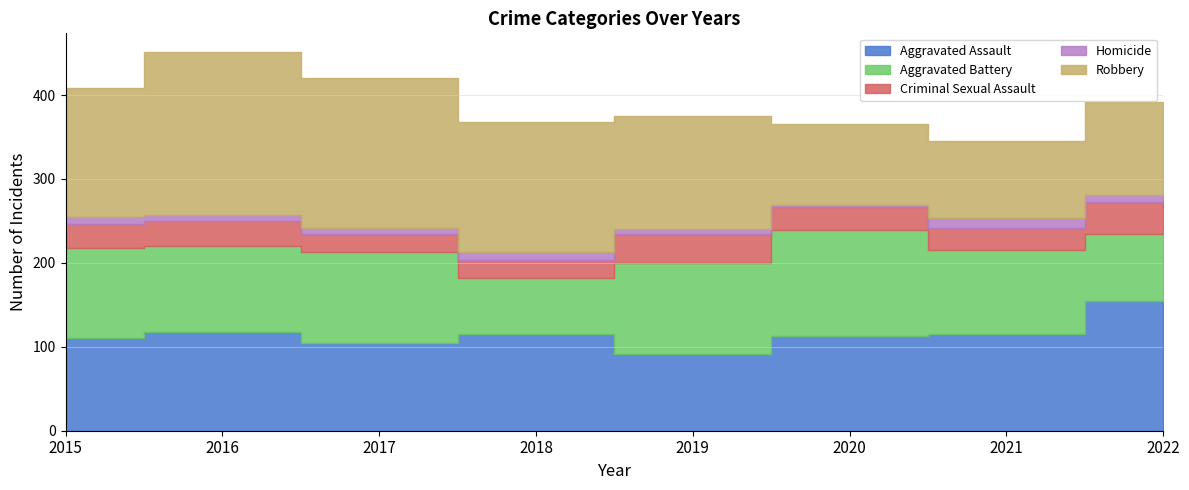

At which label is Homicide closest to 7?

2016